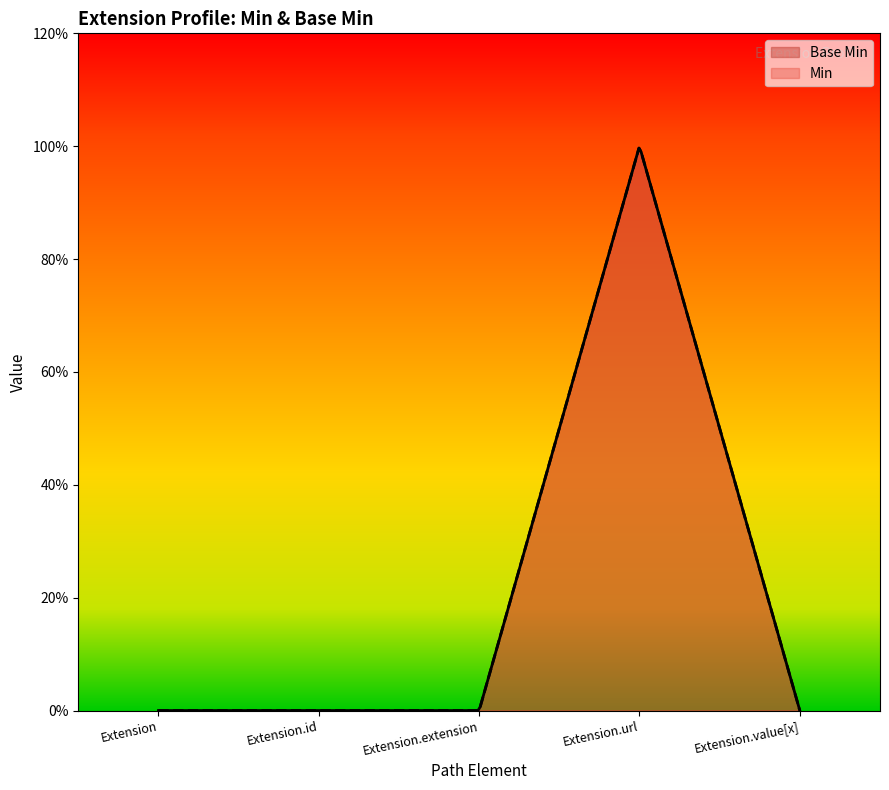

What is the change in value from Extension.id to Extension.url?

+1